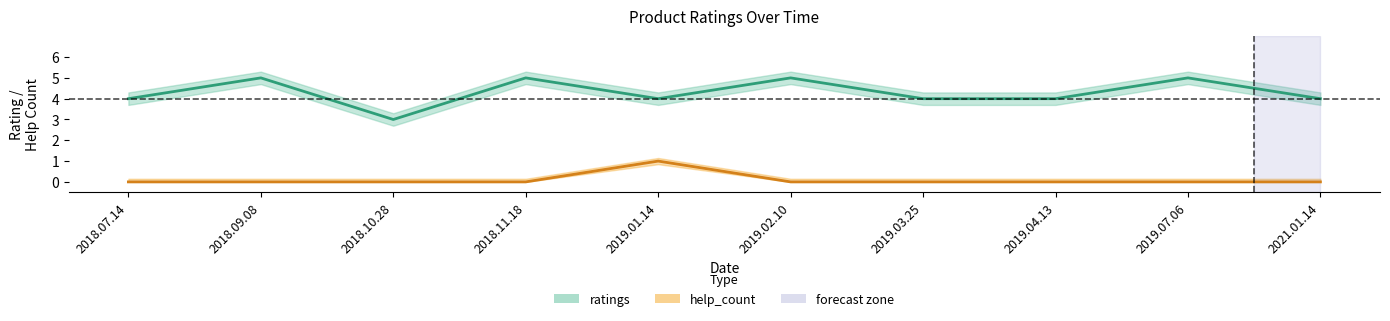

Rank the series by their average value, from highest to lowest.

ratings, help_count